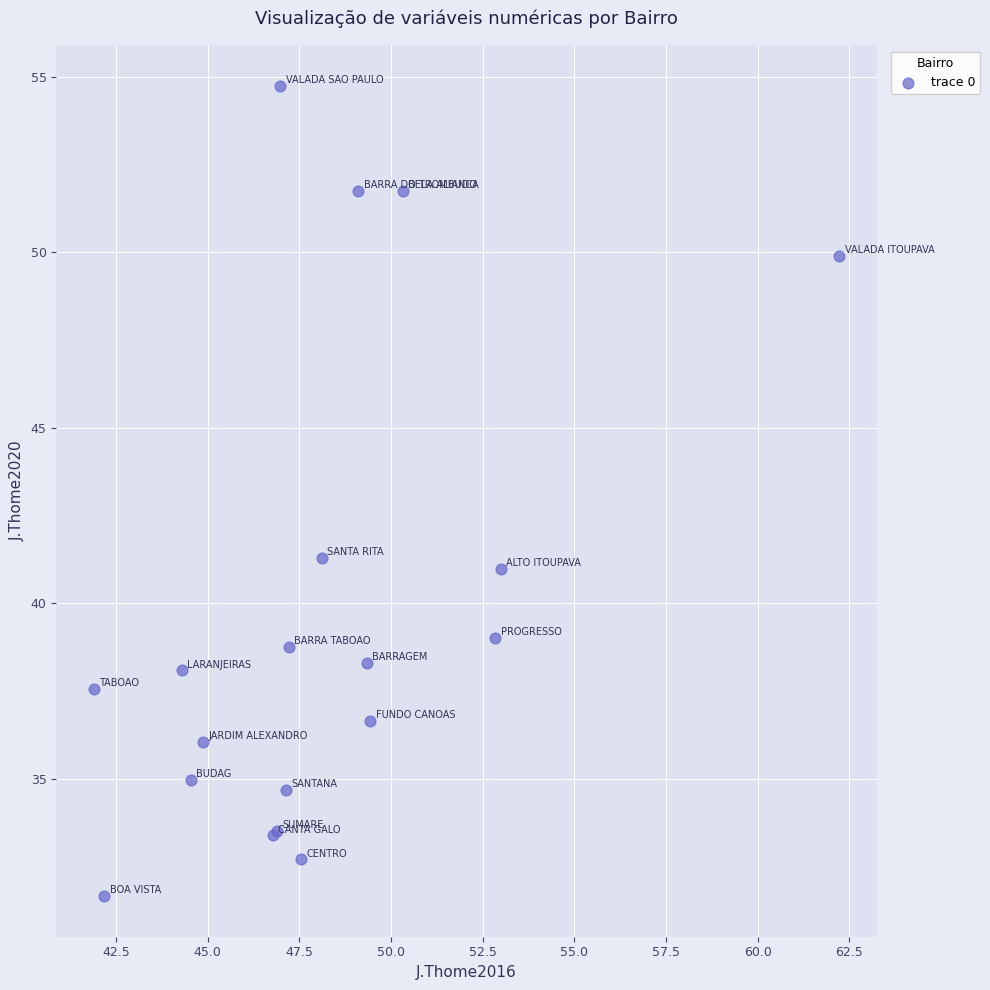

What Y value in the scatter plot is closest to 43?

41.3